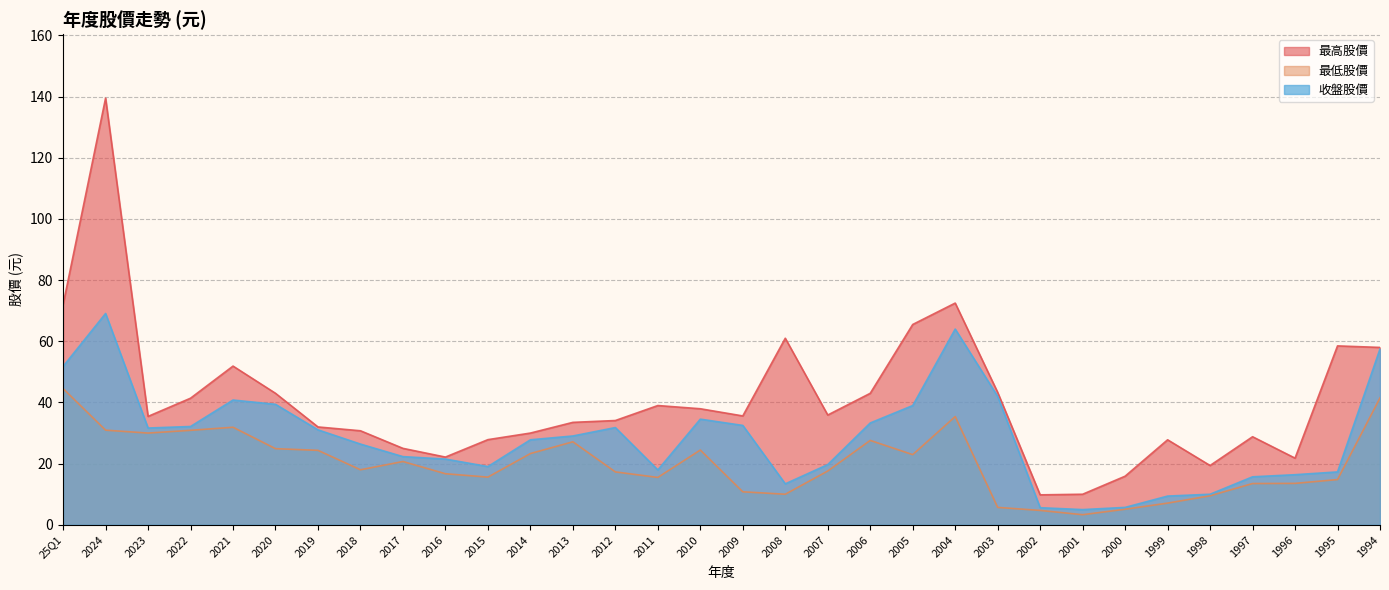

Reading left to right, extract all data points from this chart.

最高股價: 72.0	139.5	35.5	41.4	51.9	43.0	32.0	30.8	25.0	22.1	27.9	30.0	33.5	34.1	39.0	38.0	35.6	61.0	35.9	43.0	65.5	72.5	43.3	9.8	10.0	15.9	27.8	19.4	28.8	21.8	58.5	58.0
最低股價: 44.5	30.9	30.0	30.9	31.9	24.9	24.4	18.0	20.7	16.7	15.6	23.3	27.1	17.3	15.5	24.4	10.8	10.0	17.6	27.6	22.9	35.4	5.7	4.7	3.3	5.1	7.1	9.5	13.5	13.6	14.8	41.5
收盤股價: 51.8	69.1	31.6	32.1	40.8	39.4	31.1	26.4	22.3	21.5	19.1	27.8	29.1	31.8	17.9	34.5	32.5	13.4	19.7	33.3	39.0	64.0	42.0	5.6	5.0	5.7	9.4	10.0	15.7	16.4	17.3	57.5